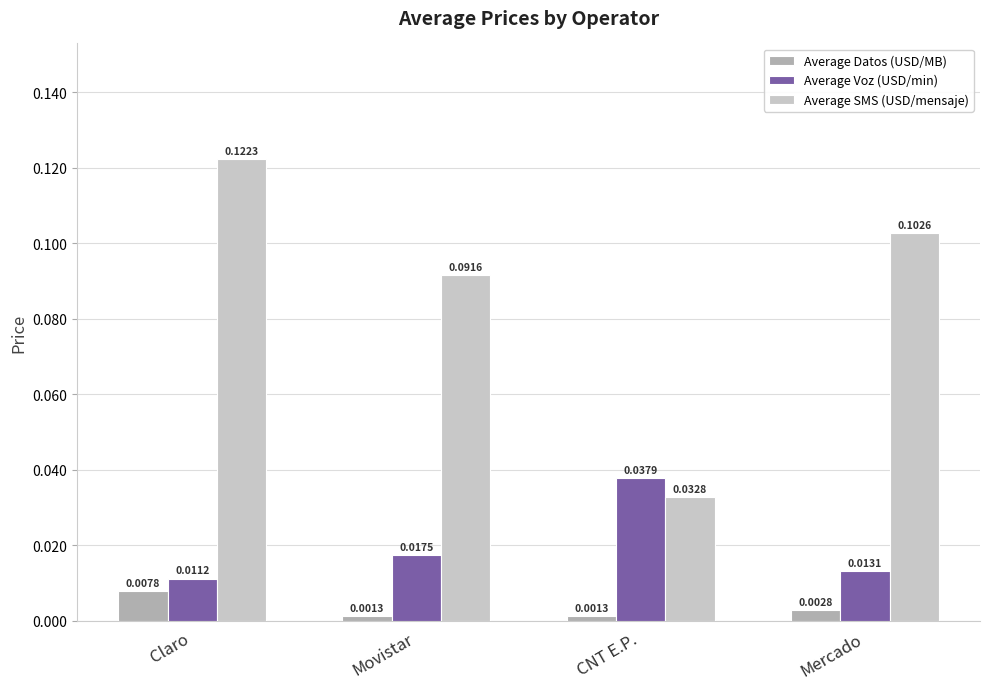

At how many categories does at least one series exceed 0?

4